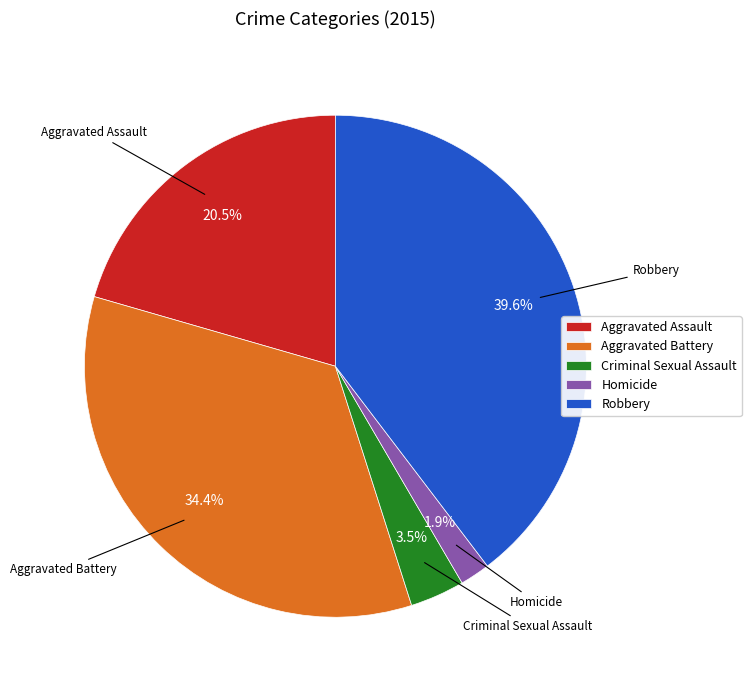

To the nearest percent, what is the combined percentage of Criminal Sexual Assault and Robbery?

43%